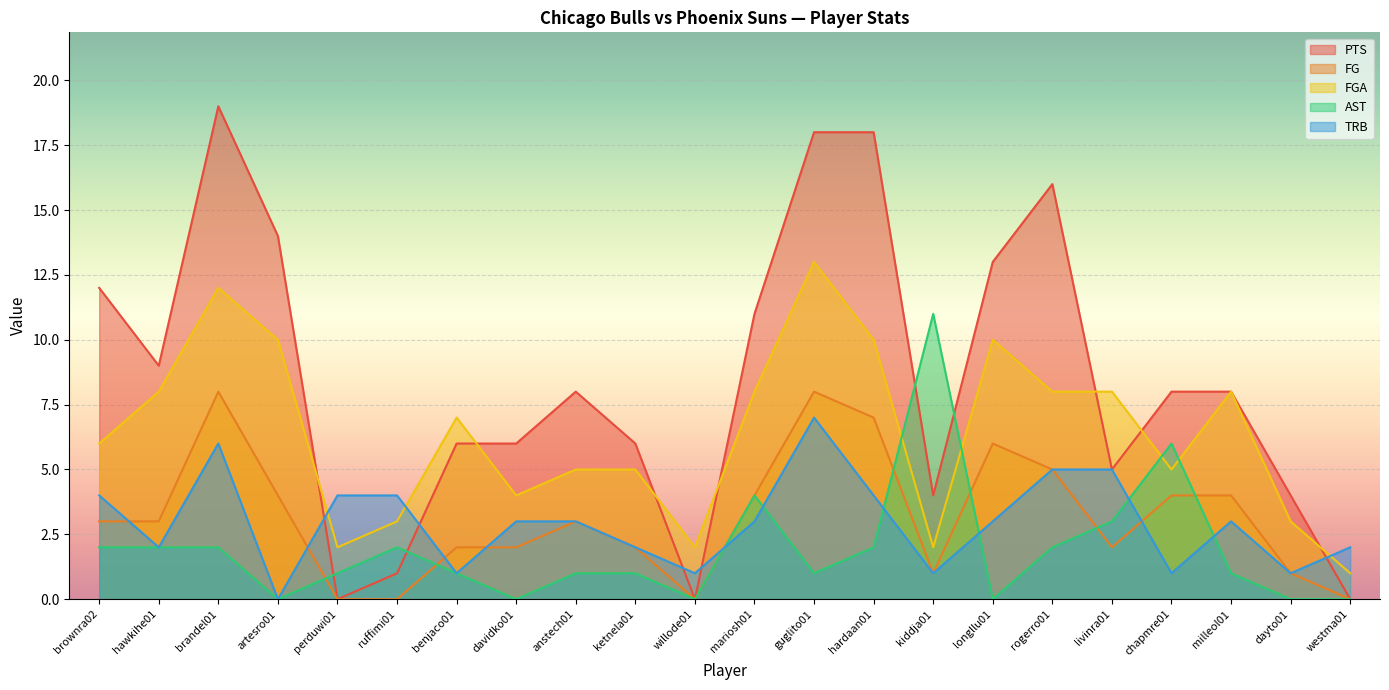

Where is TRB nearest to the value 3?

davidko01